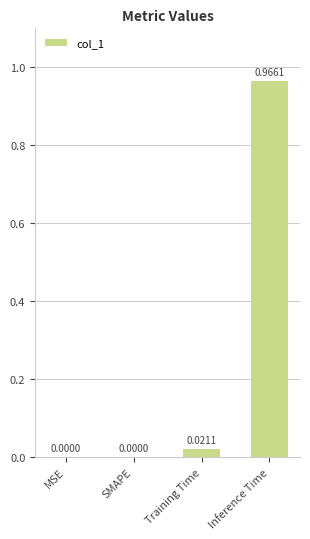

Between SMAPE and Training Time, which is larger?

Training Time